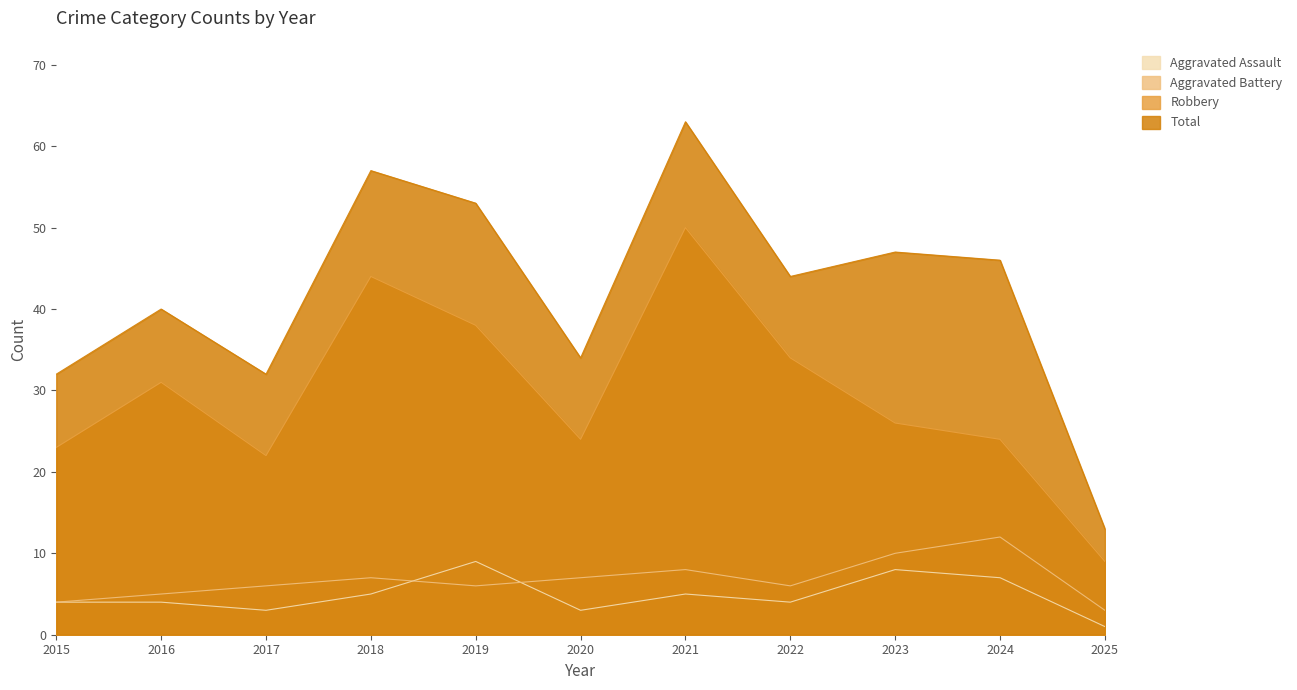

How many series are shown in this chart?

4